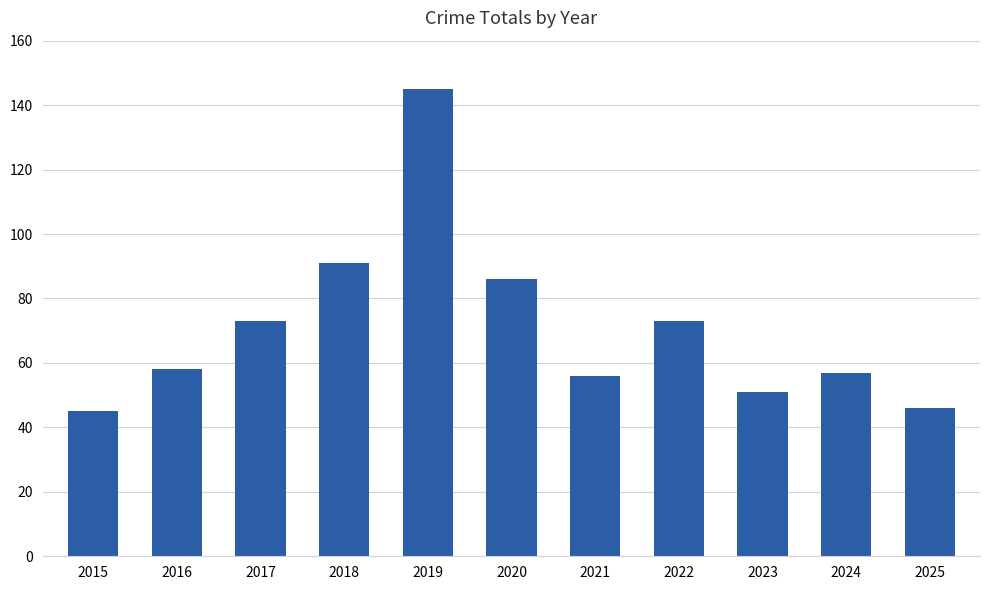

What is the smallest value displayed?

45